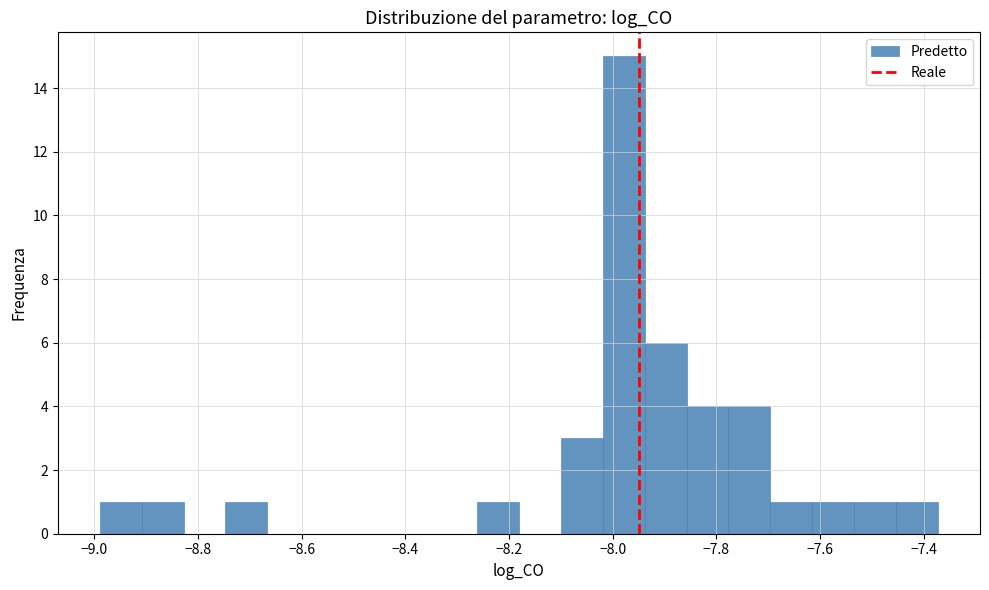

Reading left to right, list every bar in this chart as the range it spans on the x-axis followed by its height. Neither the bar edges nor the heights are printed on the chart, so give them approximately, as read against the axes.

-8.98 to -8.90: 1
-8.90 to -8.82: 1
-8.82 to -8.74: 0
-8.74 to -8.66: 1
-8.66 to -8.58: 0
-8.58 to -8.50: 0
-8.50 to -8.42: 0
-8.42 to -8.34: 0
-8.34 to -8.26: 0
-8.26 to -8.18: 1
-8.18 to -8.10: 0
-8.10 to -8.02: 3
-8.02 to -7.94: 15
-7.94 to -7.86: 6
-7.86 to -7.78: 4
-7.78 to -7.70: 4
-7.70 to -7.62: 1
-7.62 to -7.54: 1
-7.54 to -7.46: 1
-7.46 to -7.38: 1